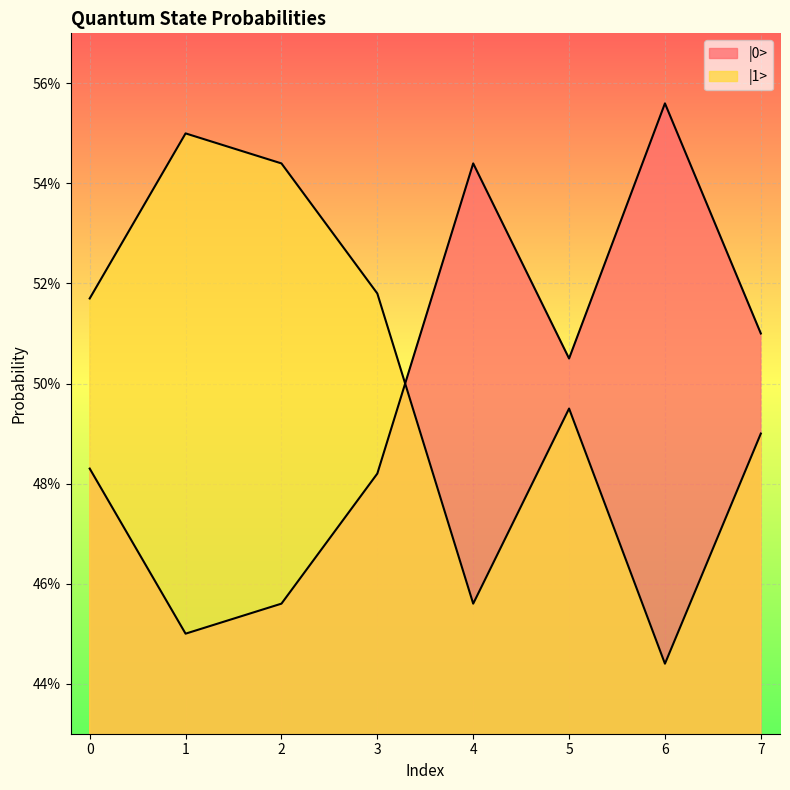

The |1> series shows 0.5 at 0. True or false?

True